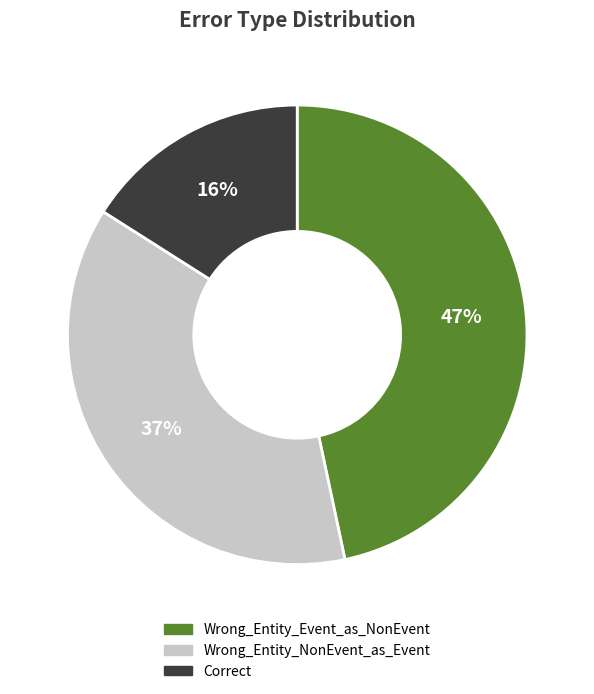

Rank the categories by value from lowest to highest.

Correct, Wrong_Entity_NonEvent_as_Event, Wrong_Entity_Event_as_NonEvent